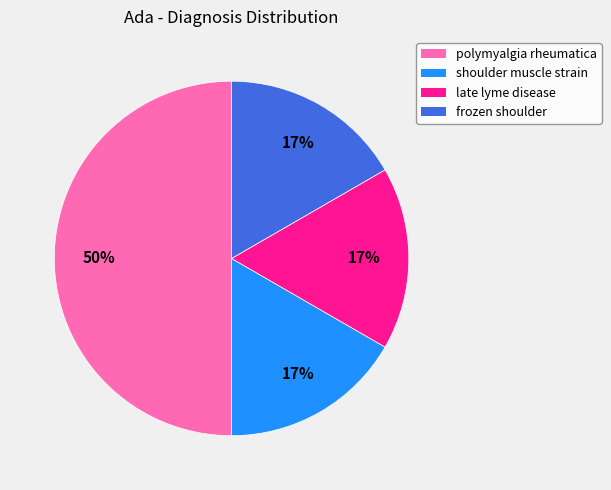

Is it true that frozen shoulder is 17% of the pie?

True